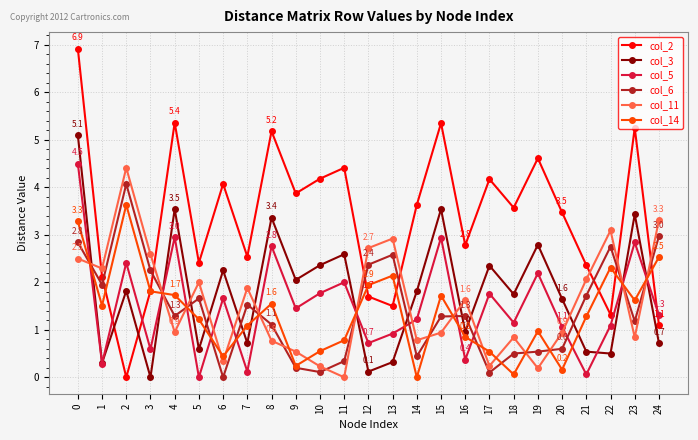

What is the difference between the highest and lowest values at 8?

4.4